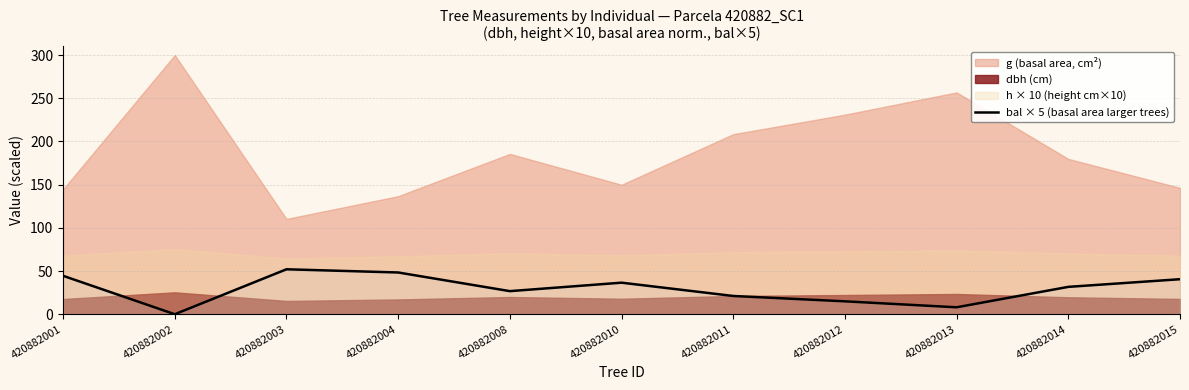

Where does the data first go above 31?

420882001